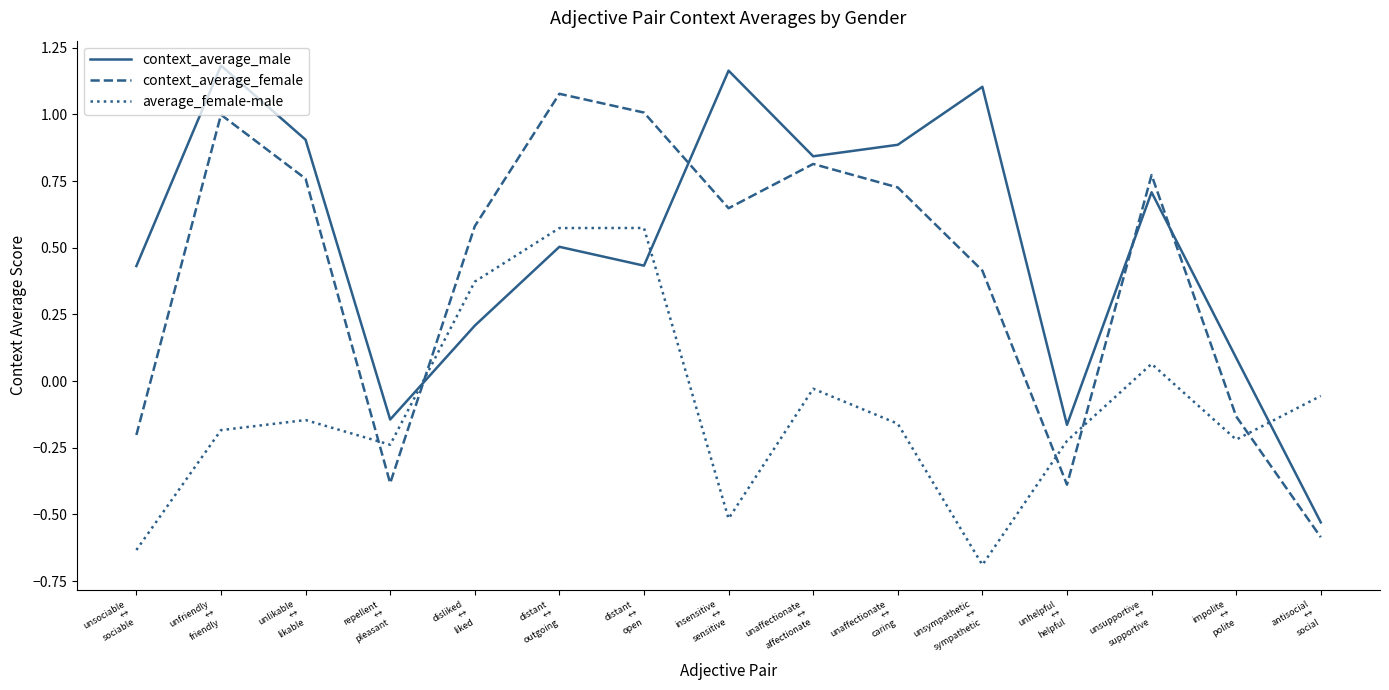

In average_female-male, how many points are higher than both neighbors (excluding endpoints)?

4